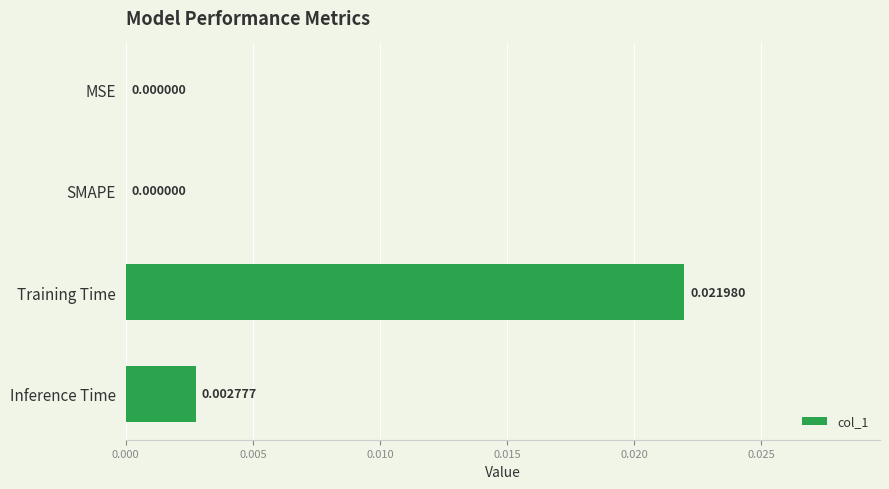

At which category does the chart reach its peak across all series?

Training Time